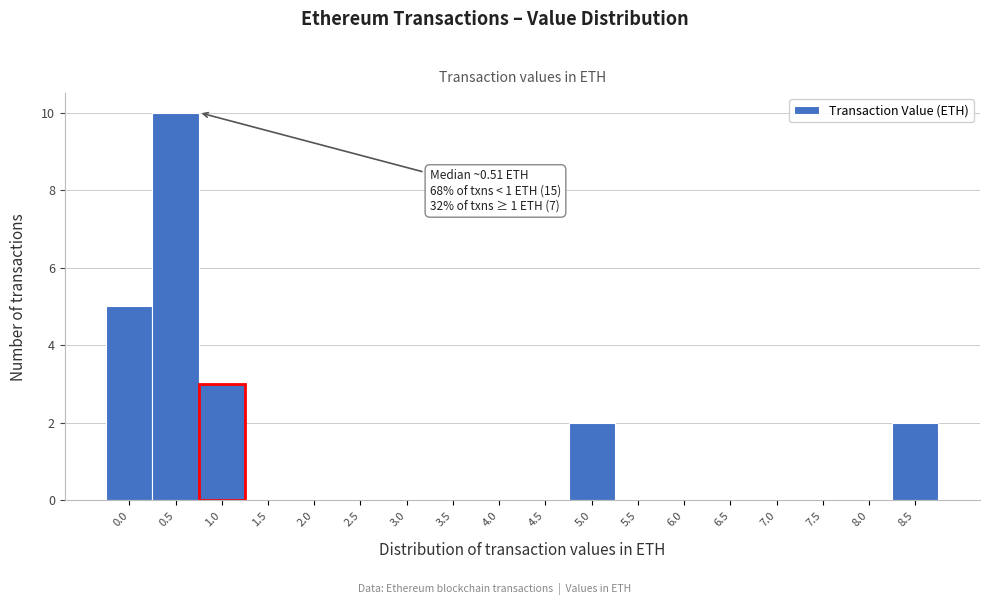

Reading left to right, list all the values displayed in this chart.

0.0=5	0.5=10	1.0=3	1.5=0	2.0=0	2.5=0	3.0=0	3.5=0	4.0=0	4.5=0	5.0=2	5.5=0	6.0=0	6.5=0	7.0=0	7.5=0	8.0=0	8.5=2